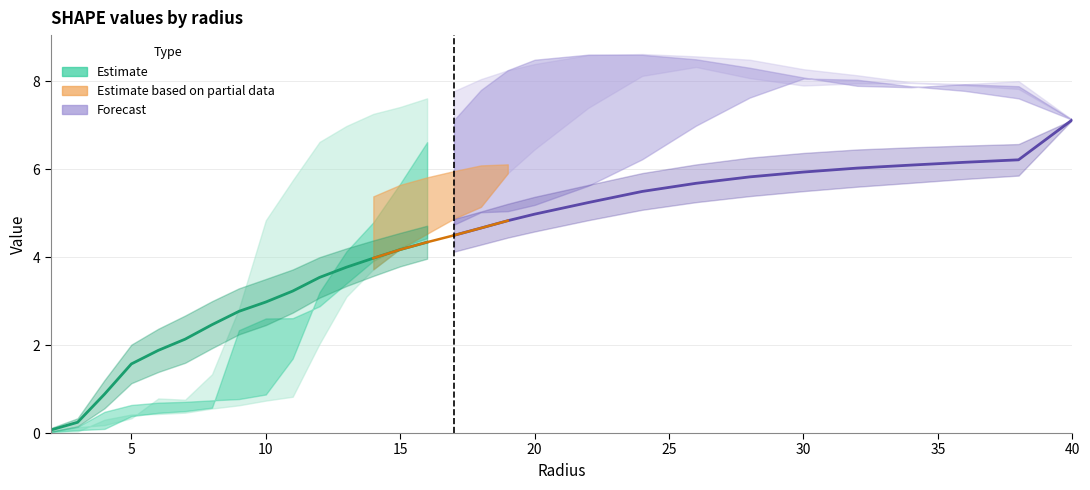

Reading right to left, what are all the values shown in this chart?

A1: 7.1	8.0	7.9	8.0	8.1	8.3	8.5	8.6	8.6	8.6	8.4	8.2	8.0	7.8	7.6	7.4	7.3	7.0	6.6	5.7	4.8	2.8	1.3	0.8	0.8	0.3	0.2	0.1	0.0
A2: 7.1	7.9	7.9	7.9	7.9	8.1	8.3	8.5	8.6	8.6	8.5	8.2	7.8	7.1	6.6	5.7	4.8	4.1	3.2	1.7	0.9	0.8	0.7	0.7	0.7	0.6	0.5	0.1	0.0
A3: 7.1	7.8	7.9	8.0	7.9	7.9	8.1	8.3	8.1	7.4	6.4	5.9	5.1	4.9	4.5	4.2	3.7	3.1	2.0	0.8	0.7	0.6	0.6	0.5	0.4	0.4	0.3	0.0	0.0
A4: 7.1	7.6	7.8	7.9	8.0	8.1	7.6	7.0	6.2	5.6	5.2	5.0	5.0	4.7	4.4	4.2	3.9	3.4	2.9	2.6	2.6	2.3	0.6	0.5	0.5	0.4	0.1	0.1	0.0
A6: 7.1	7.5	7.6	7.8	7.7	7.3	6.9	6.6	6.3	6.1	5.9	5.7	5.6	5.5	5.3	5.3	5.3	5.4	5.4	5.2	5.1	4.9	4.0	4.1	3.9	3.8	2.5	0.1	0.1
A7: 7.1	7.5	7.6	7.8	7.8	7.5	7.2	6.8	6.5	6.3	6.2	6.1	6.1	6.0	5.8	5.6	5.4	5.3	5.4	5.2	5.2	5.2	5.1	4.7	4.2	2.5	0.4	0.2	0.1